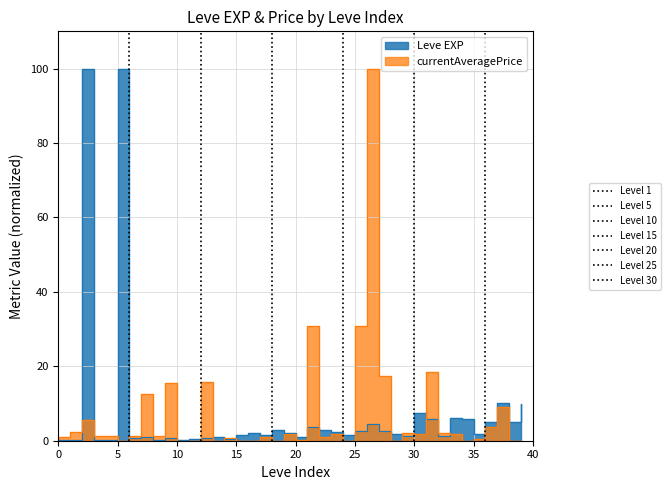

Reading left to right, list all the values displayed in this chart.

Leve EXP: 0.2	0.2	100.0	0.2	0.2	100.0	0.6	1.0	0.3	0.8	0.3	0.5	0.6	1.1	0.5	1.4	2.1	1.4	2.9	2.1	1.1	3.8	2.9	2.2	1.4	2.5	4.4	2.7	1.9	1.3	7.5	5.7	1.3	6.2	5.7	1.9	4.9	10.2	4.9	9.8
currentAveragePrice: 1.1	2.3	5.5	1.2	1.4	0.0	1.2	12.5	1.2	15.6	0.0	0.0	15.7	0.0	0.8	0.0	0.0	1.1	0.0	1.9	0.2	30.8	1.1	1.9	0.0	30.8	100.0	17.5	0.0	2.0	1.9	18.5	2.0	1.7	0.0	0.5	3.7	9.2	0.0	0.0